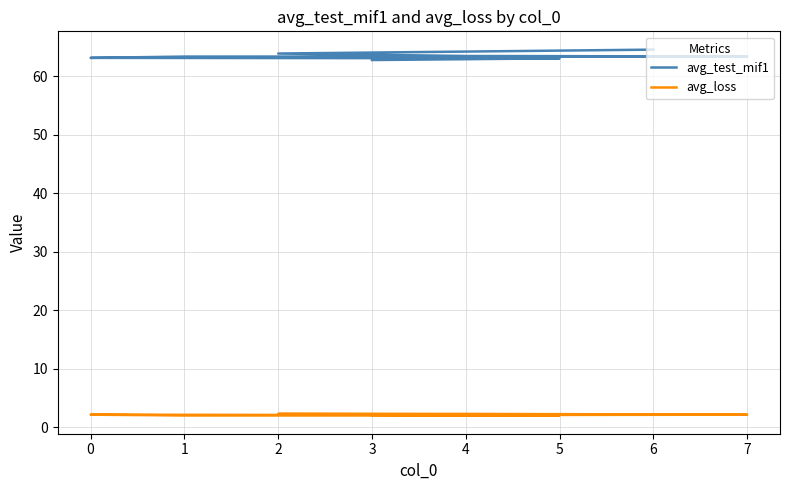

Where is avg_test_mif1 nearest to the value 63?

5